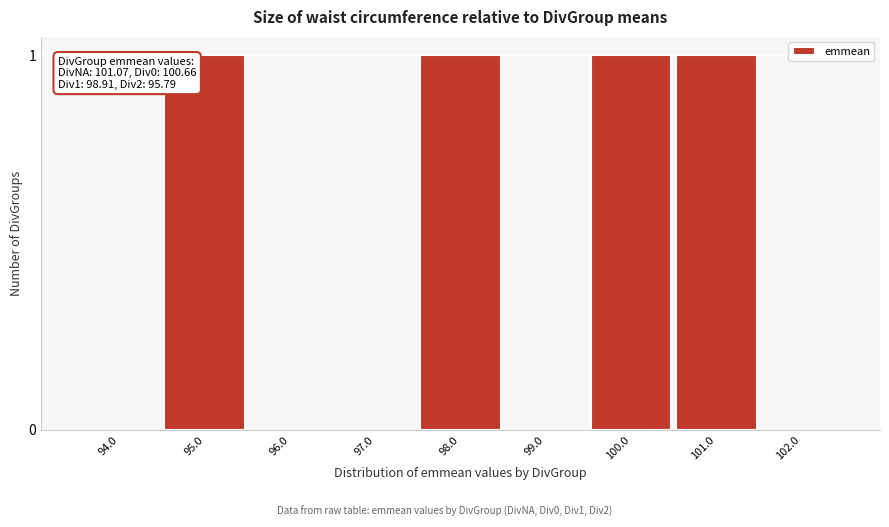

Reading left to right, list all the values displayed in this chart.

94.0=0	95.0=1	96.0=0	97.0=0	98.0=1	99.0=0	100.0=1	101.0=1	102.0=0